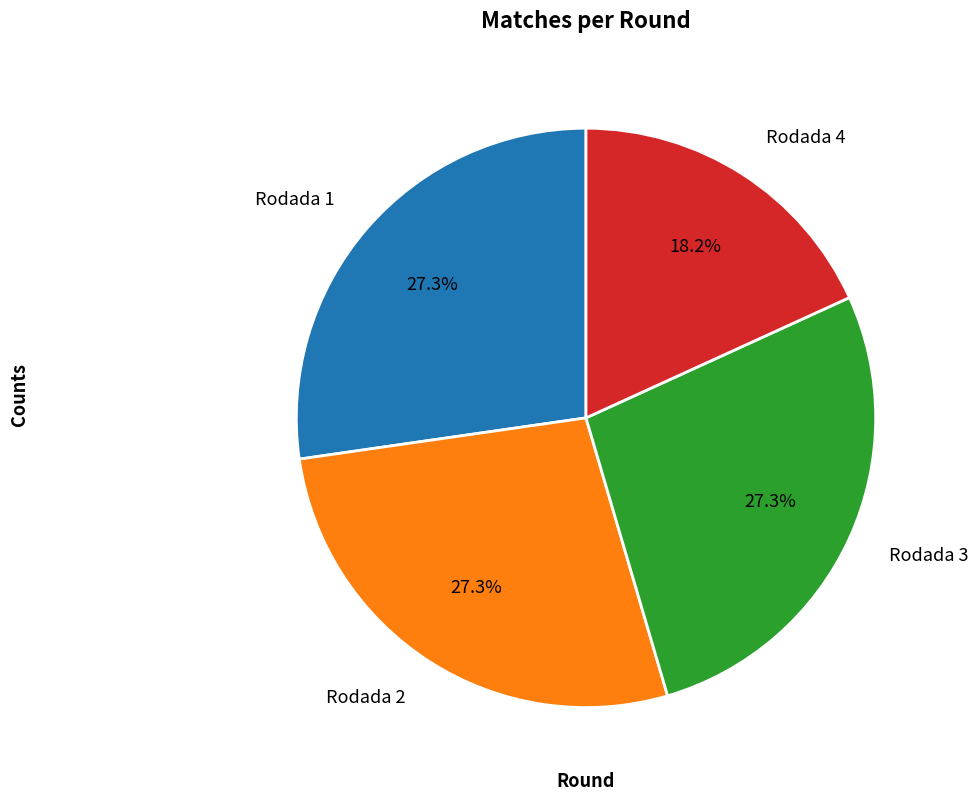

Which category has the smallest portion of the pie?

Rodada 4